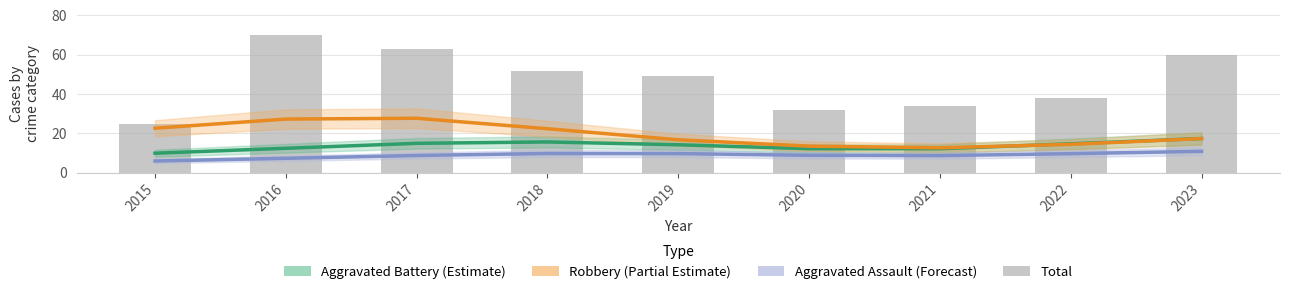

Is the value of Total at 2020 greater than the value of Aggravated Assault at 2018?

Yes